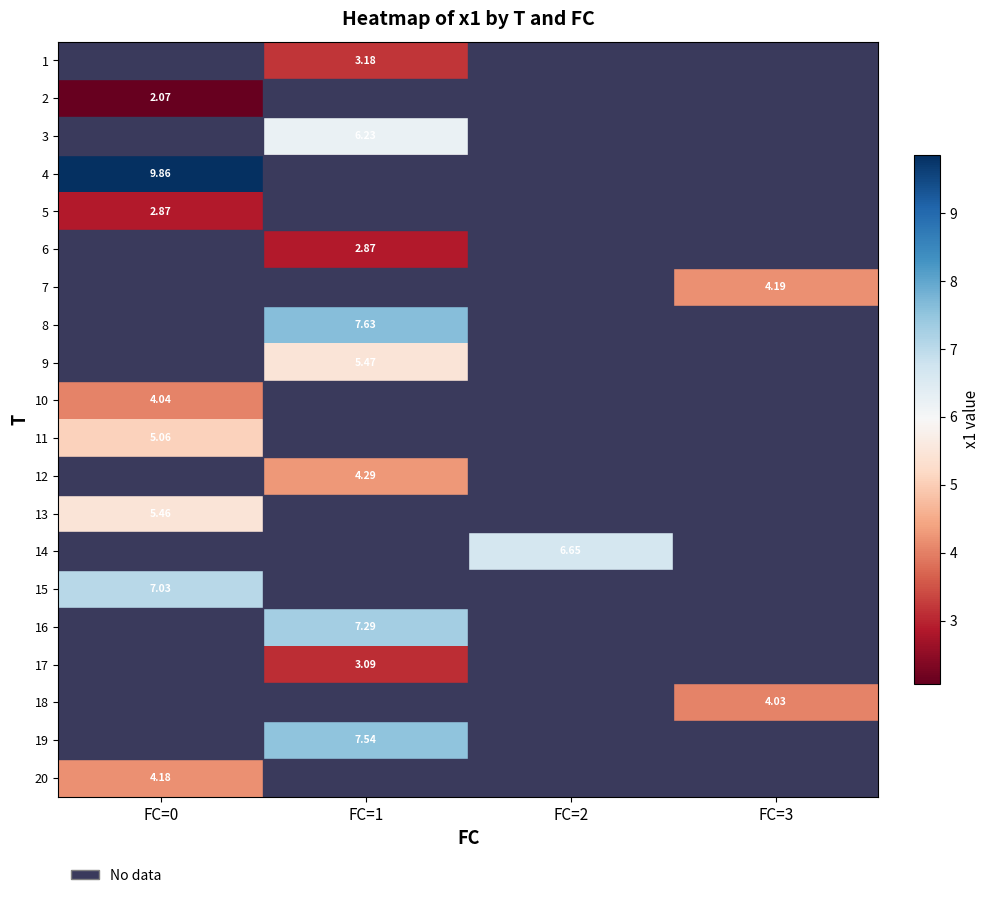

The 14 series shows 11.4 at FC=2. True or false?

False